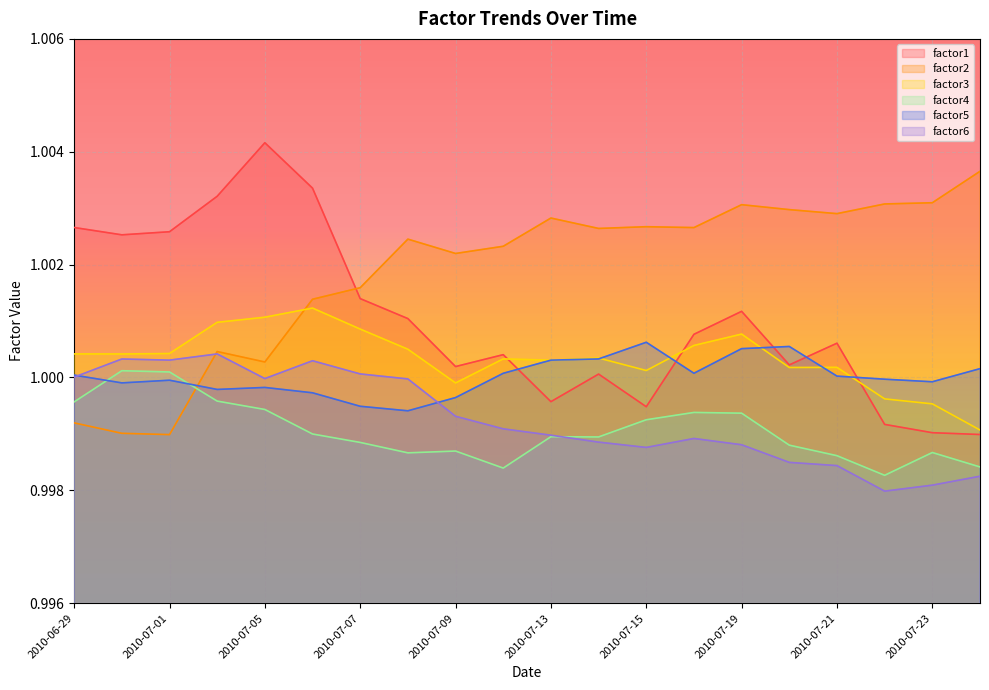

How many lines are shown in the chart?

6